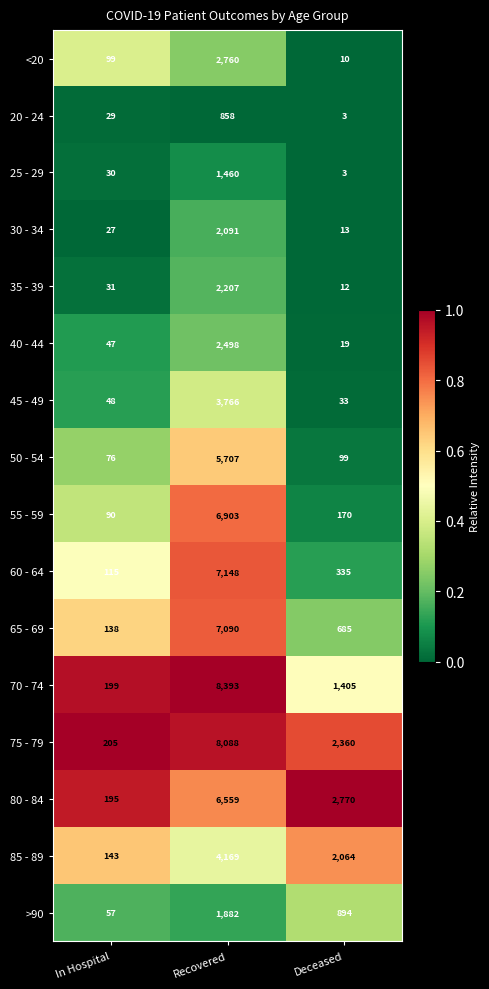

What value does the <20 series have at Deceased?

10